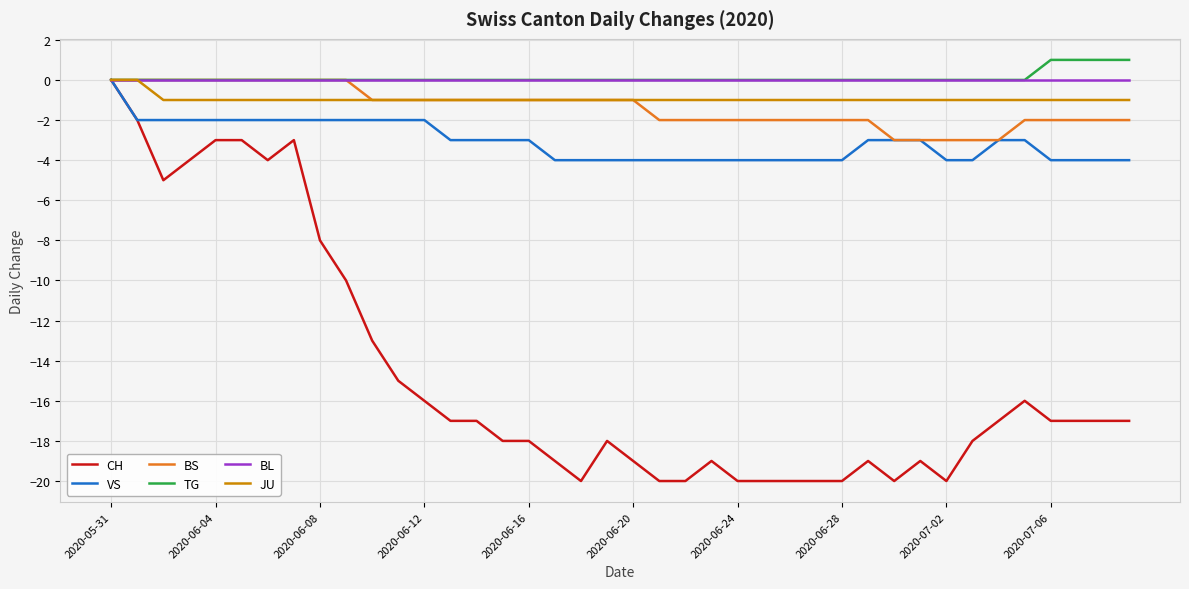

What is the smallest value displayed?

-20